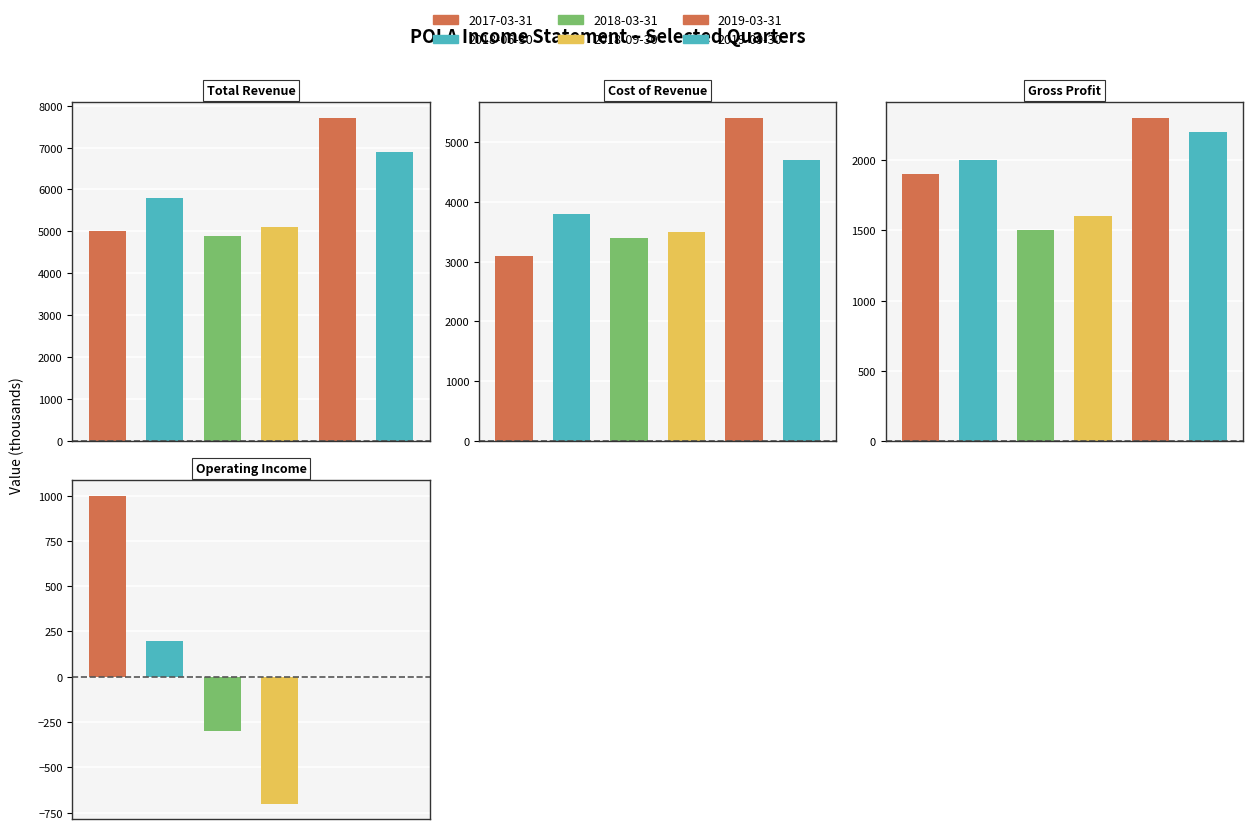

Does the chart contain any negative values?

Yes